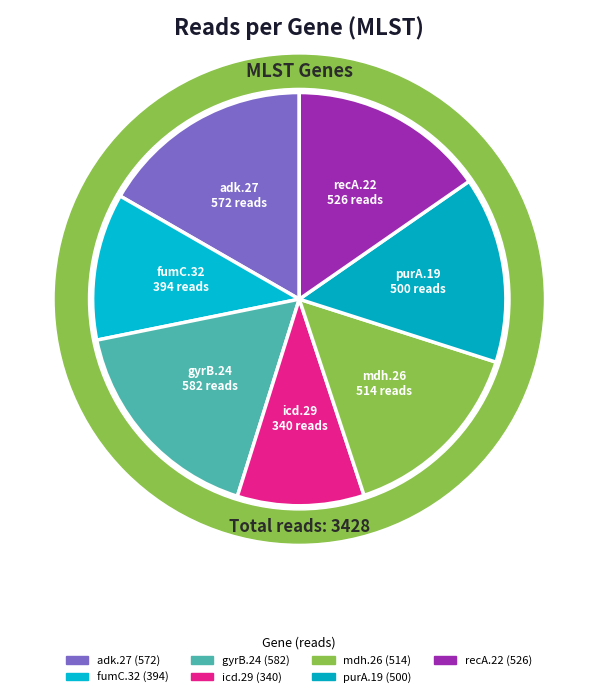

What is the total percentage of fumC.32 and purA.19?

26.1%